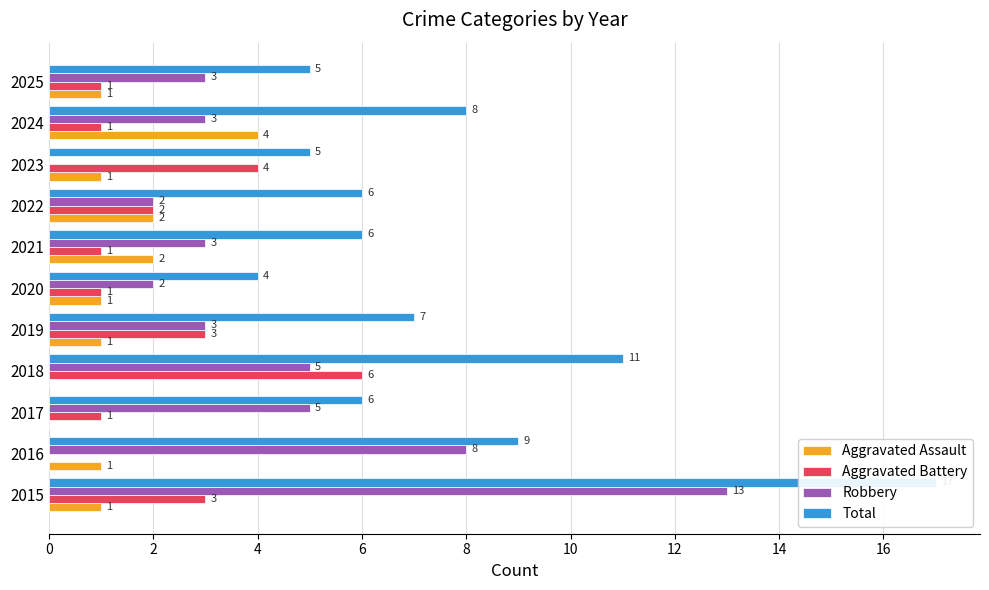

At how many categories does at least one series exceed 0?

11